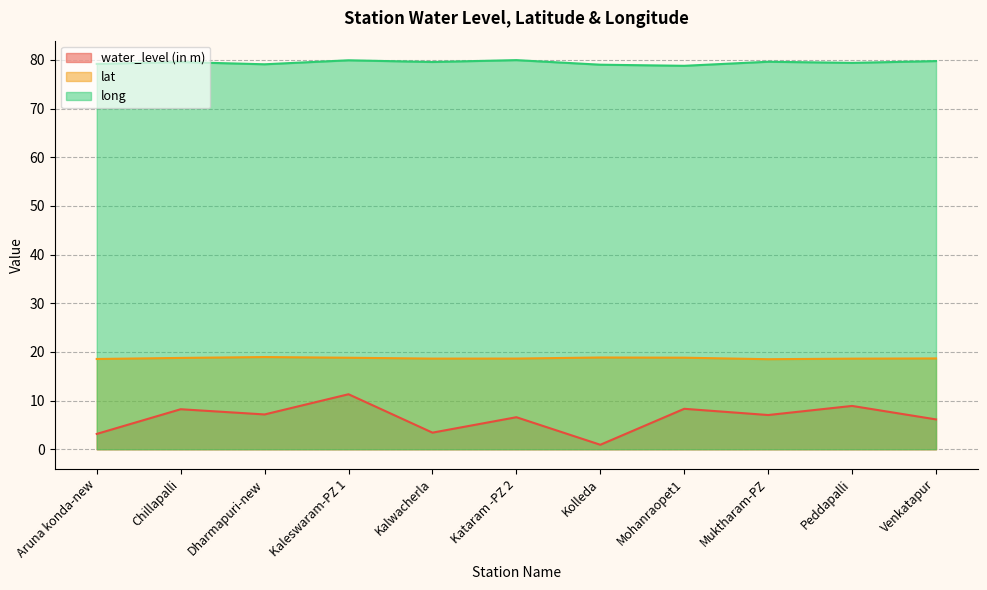

True or false: lat and water_level (in m) cross at least once.

False